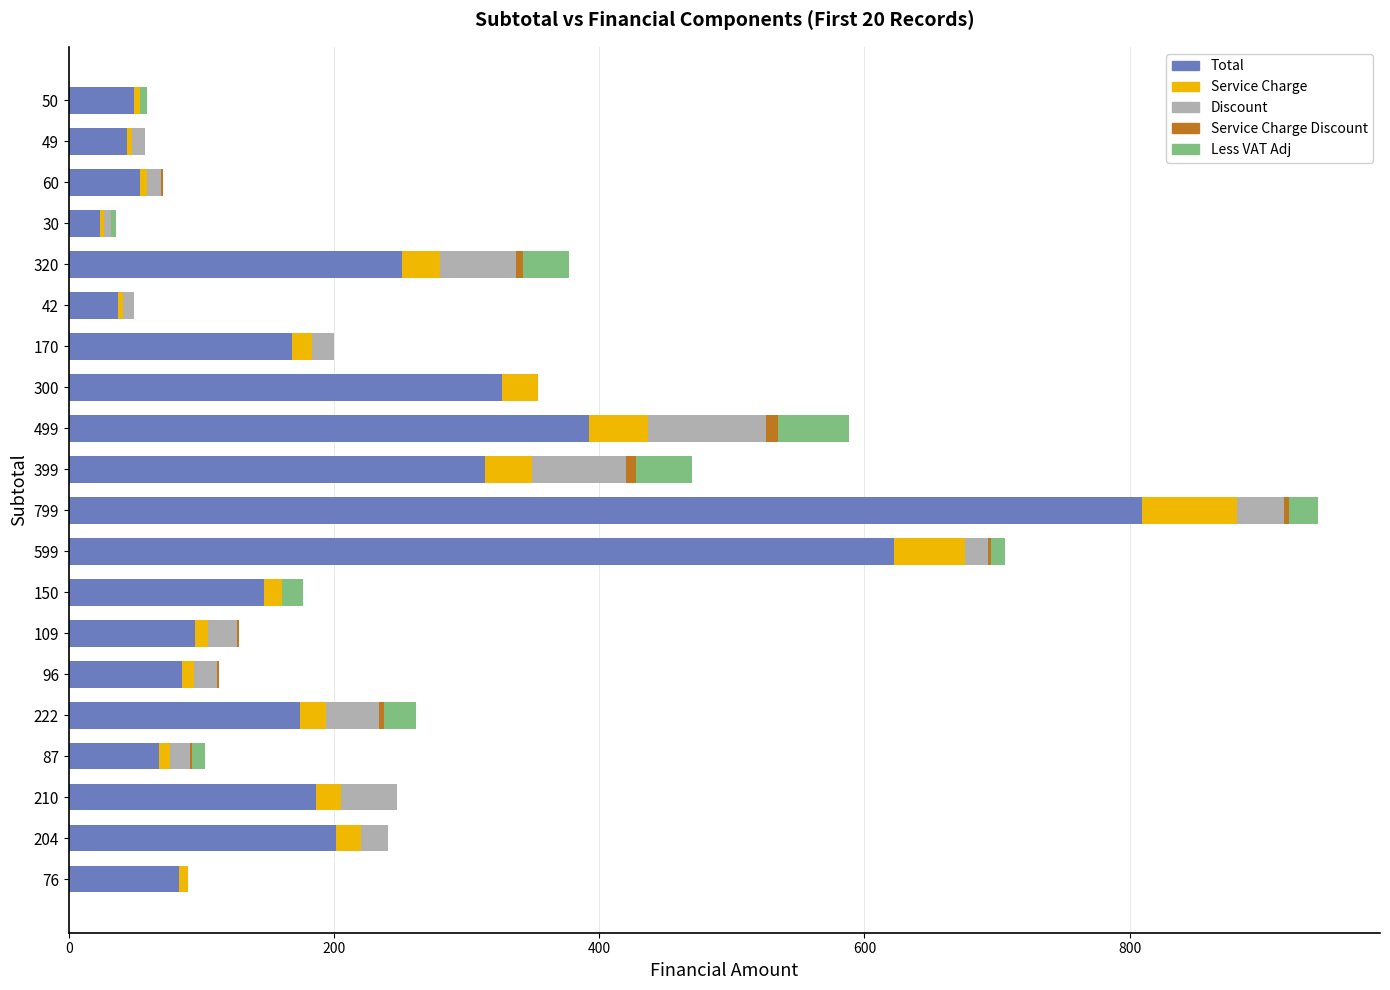

At which category is the sum across all series the highest?

799